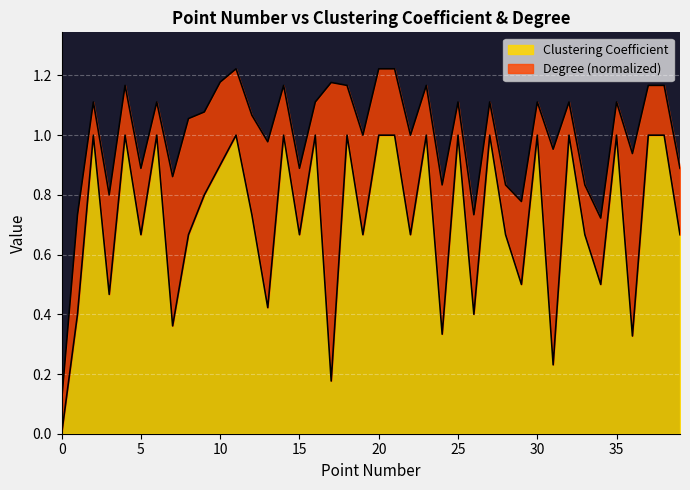

Which has a higher value, 34 or 23?

23